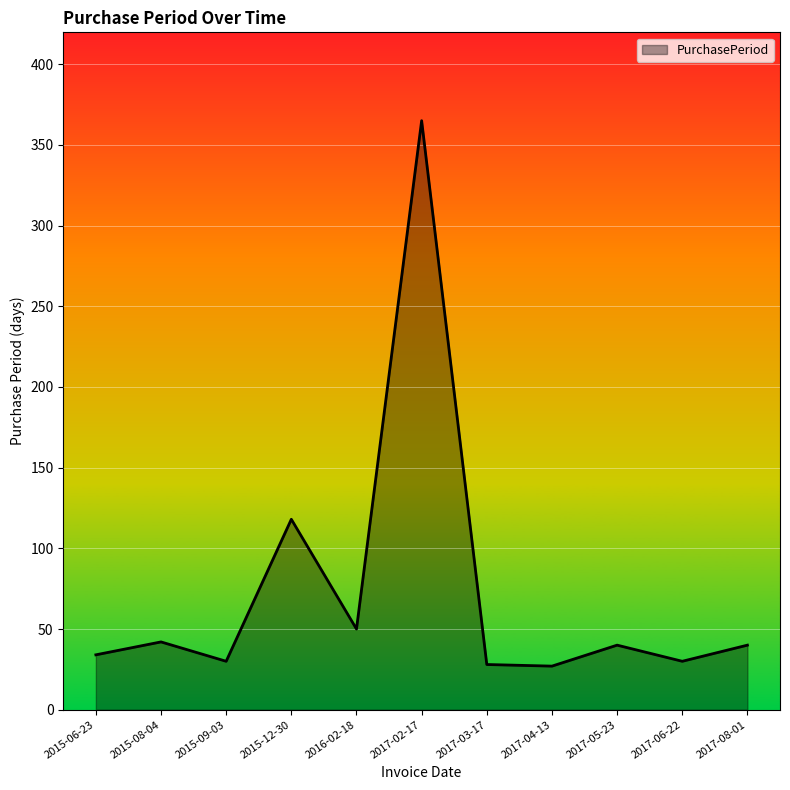

The value at 2017-05-23 is 56. True or false?

False